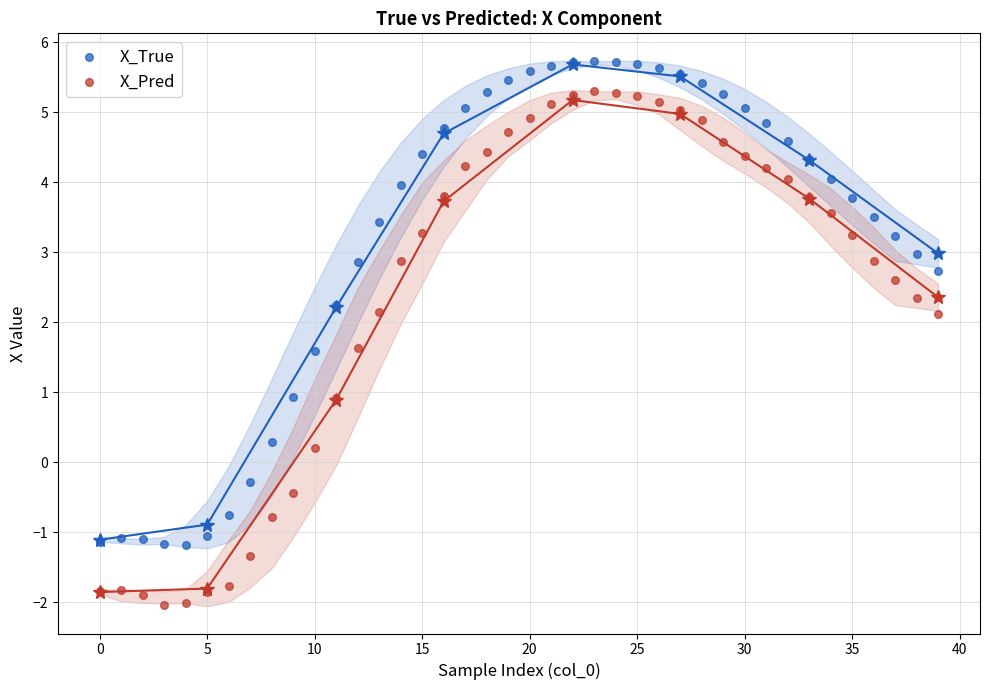

What are all the series names shown in the legend?

X_True, X_Pred